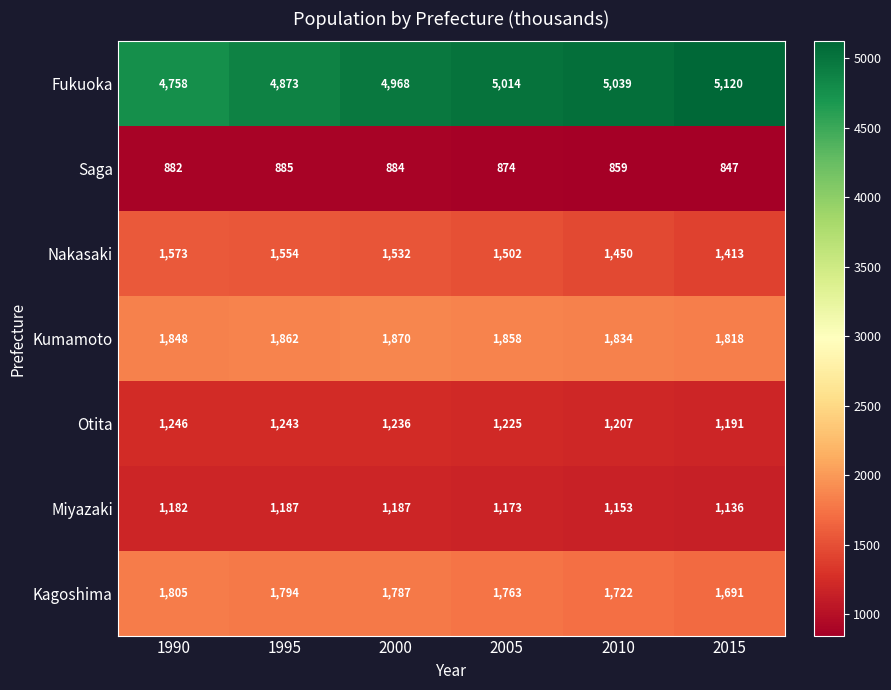

At which label does Nakasaki reach its peak?

1990